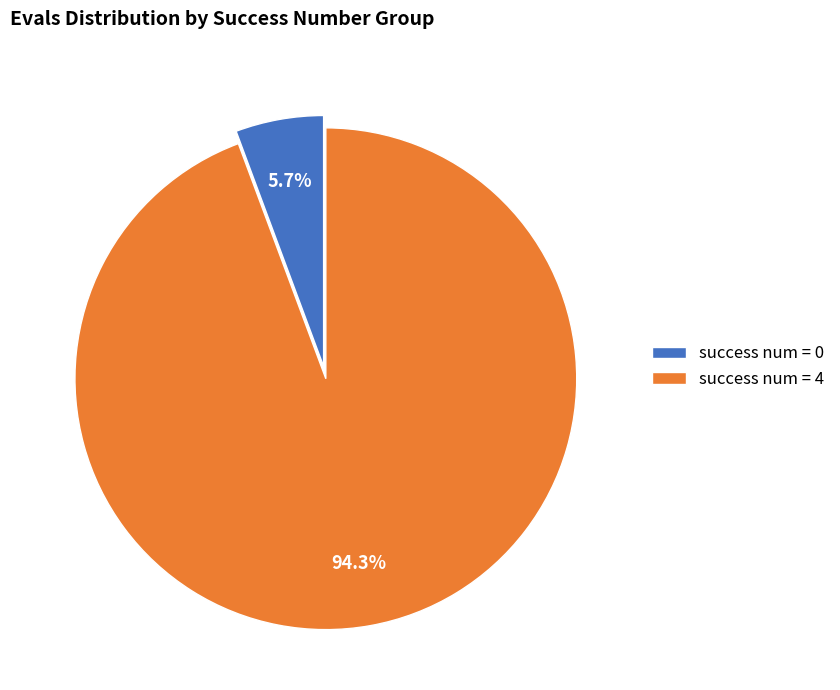

Which has a higher value, success num = 4 or success num = 0?

success num = 4